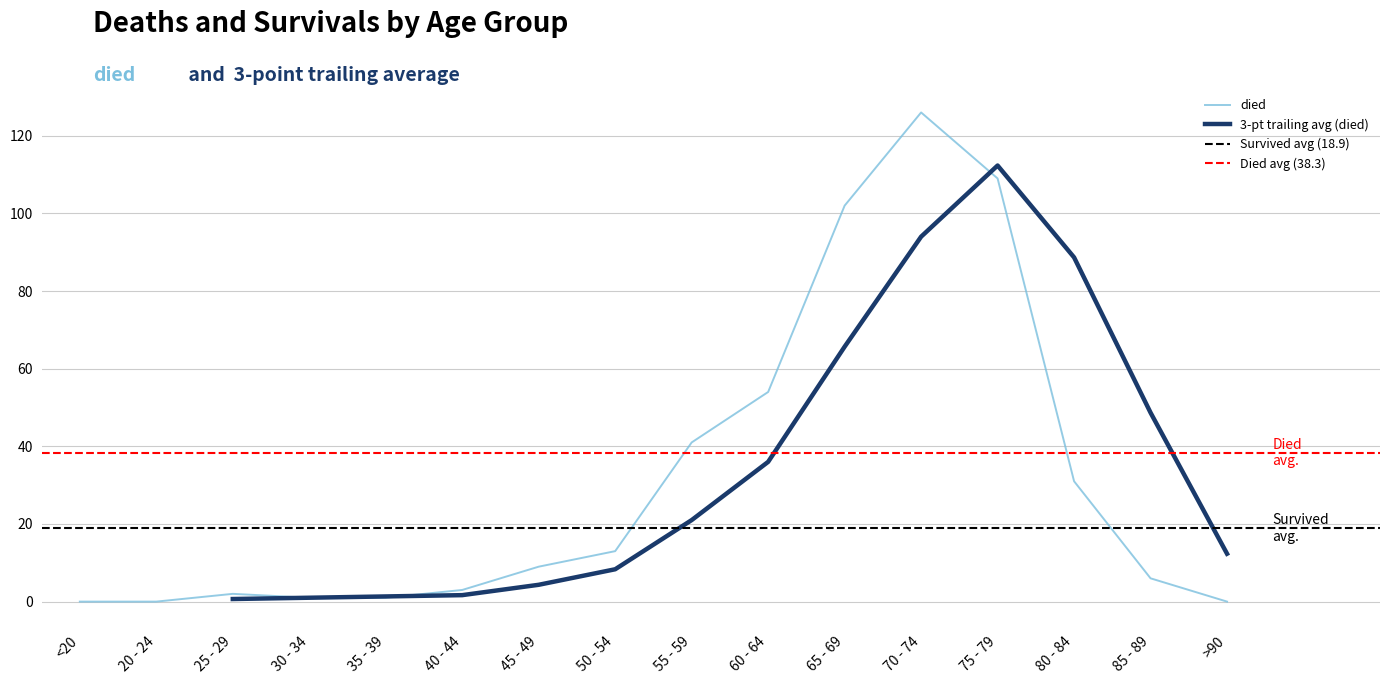

What is the difference between the values at 30 - 34 and 55 - 59?

40